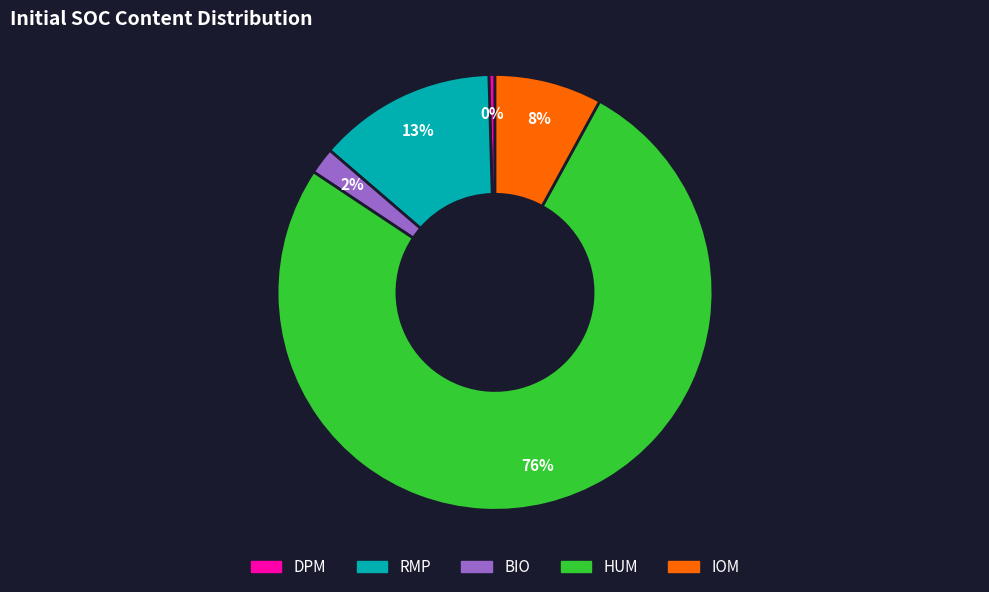

Does BIO account for over 50% of the chart?

No